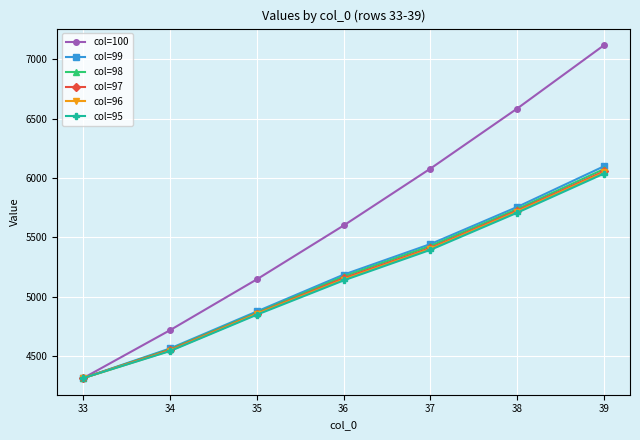

Rank the categories by col=98 value from lowest to highest.

33, 34, 35, 36, 37, 38, 39